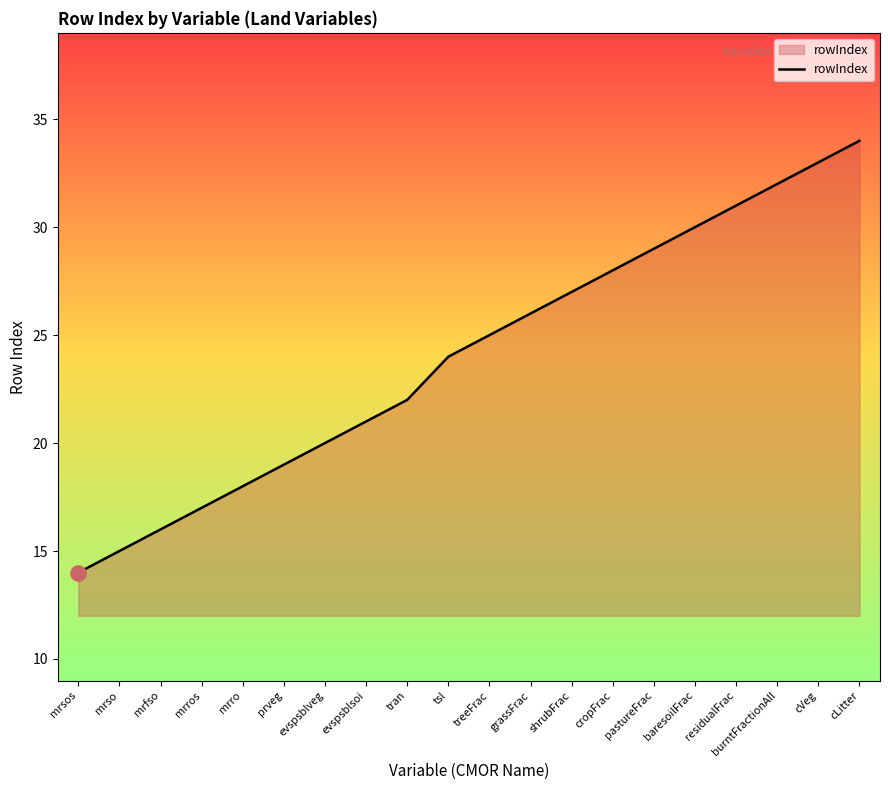

What is the ratio of the value at mrro to the value at mrros?

1.1